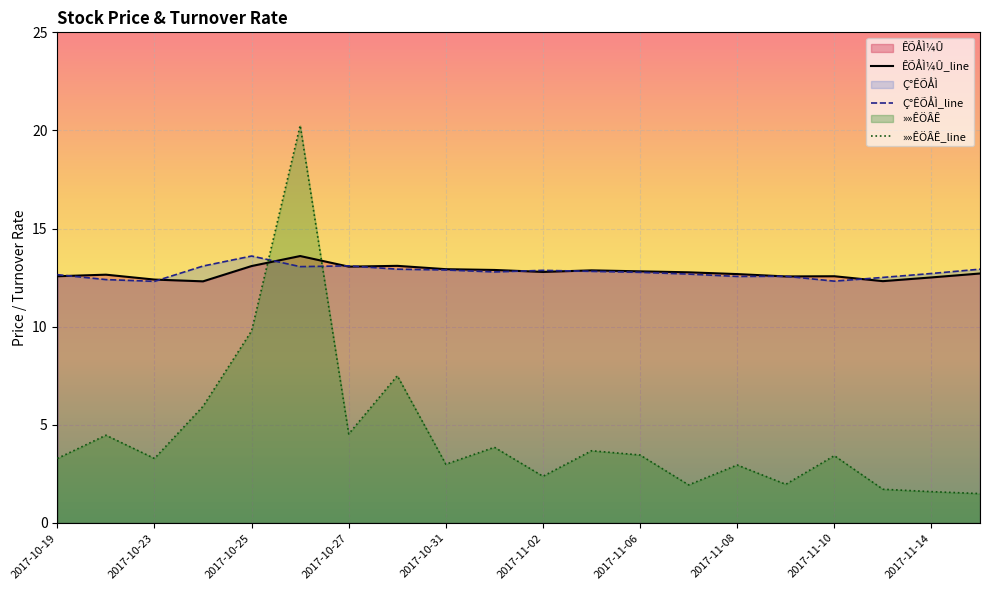

What is the total value across all series at 2017-11-13?

26.5